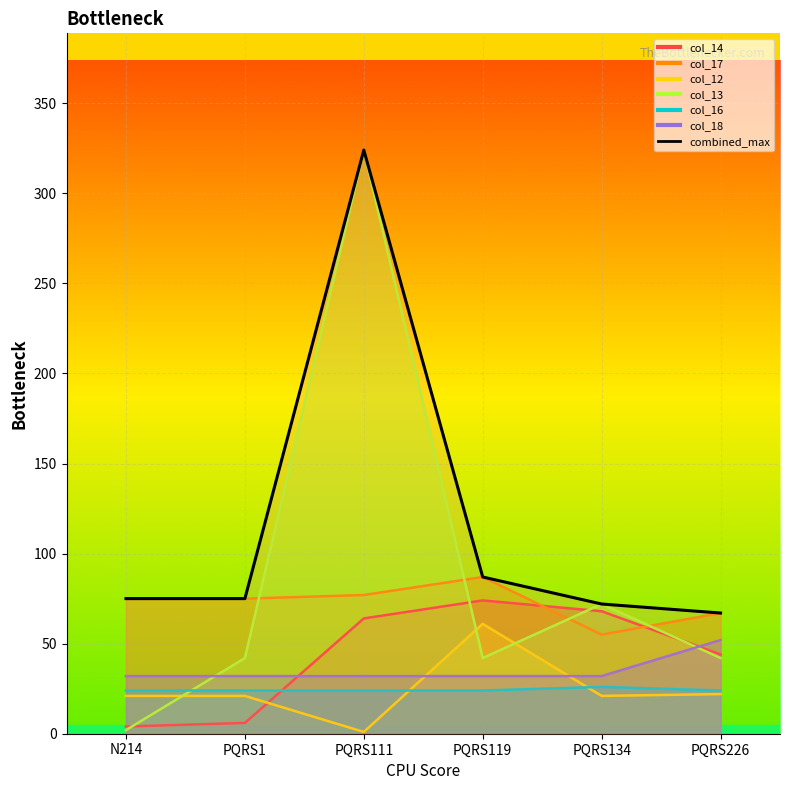

True or false: the data has more than 1 interior local peaks.

False